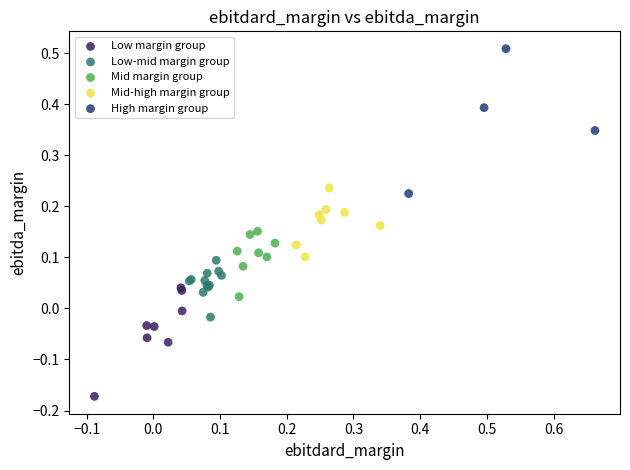

Which series contains the highest Y value?

High margin group